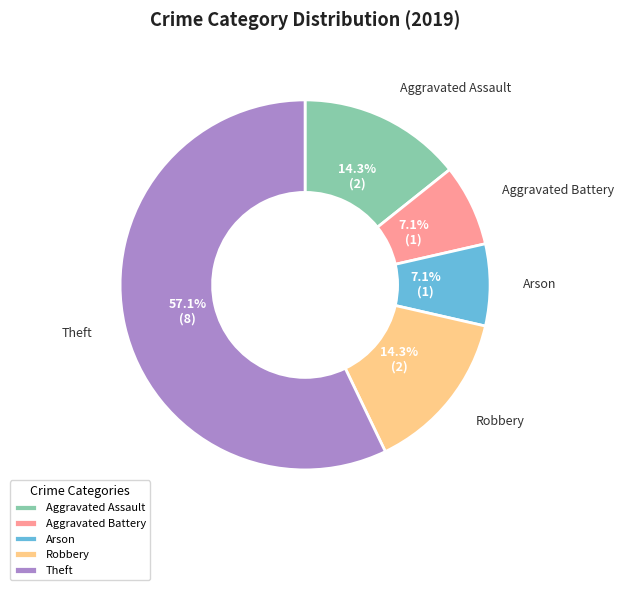

To the nearest percent, what percentage of the pie is Theft?

57%